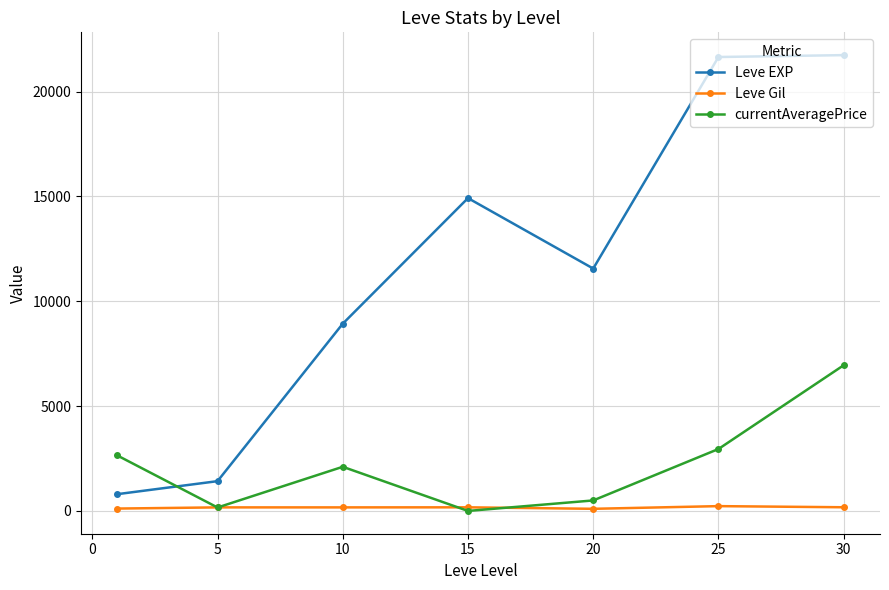

Which series has the largest total across all categories?

Leve EXP